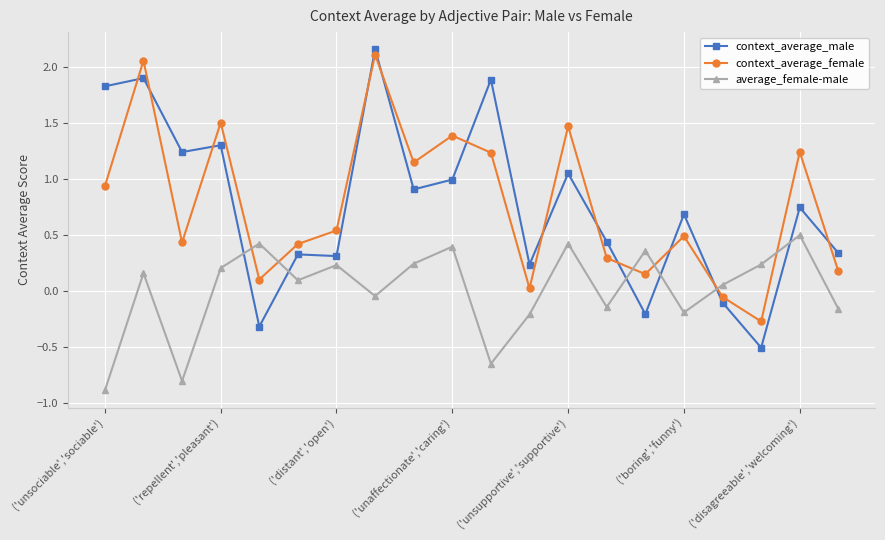

After their last crossing, which series has the higher values: average_female-male or context_average_female?

context_average_female